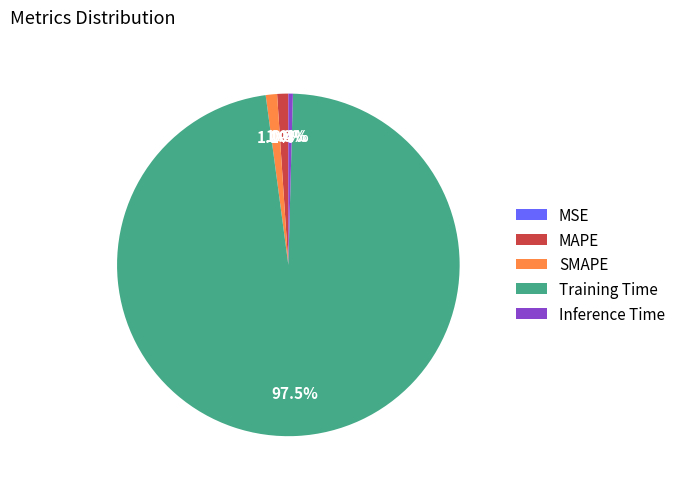

Is the sum of SMAPE and Inference Time greater than half?

No